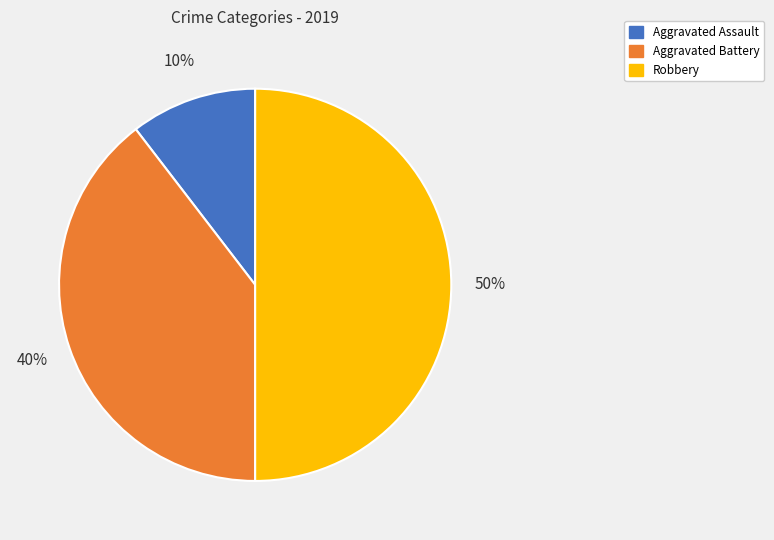

Rank the categories by value from highest to lowest.

Robbery, Aggravated Battery, Aggravated Assault